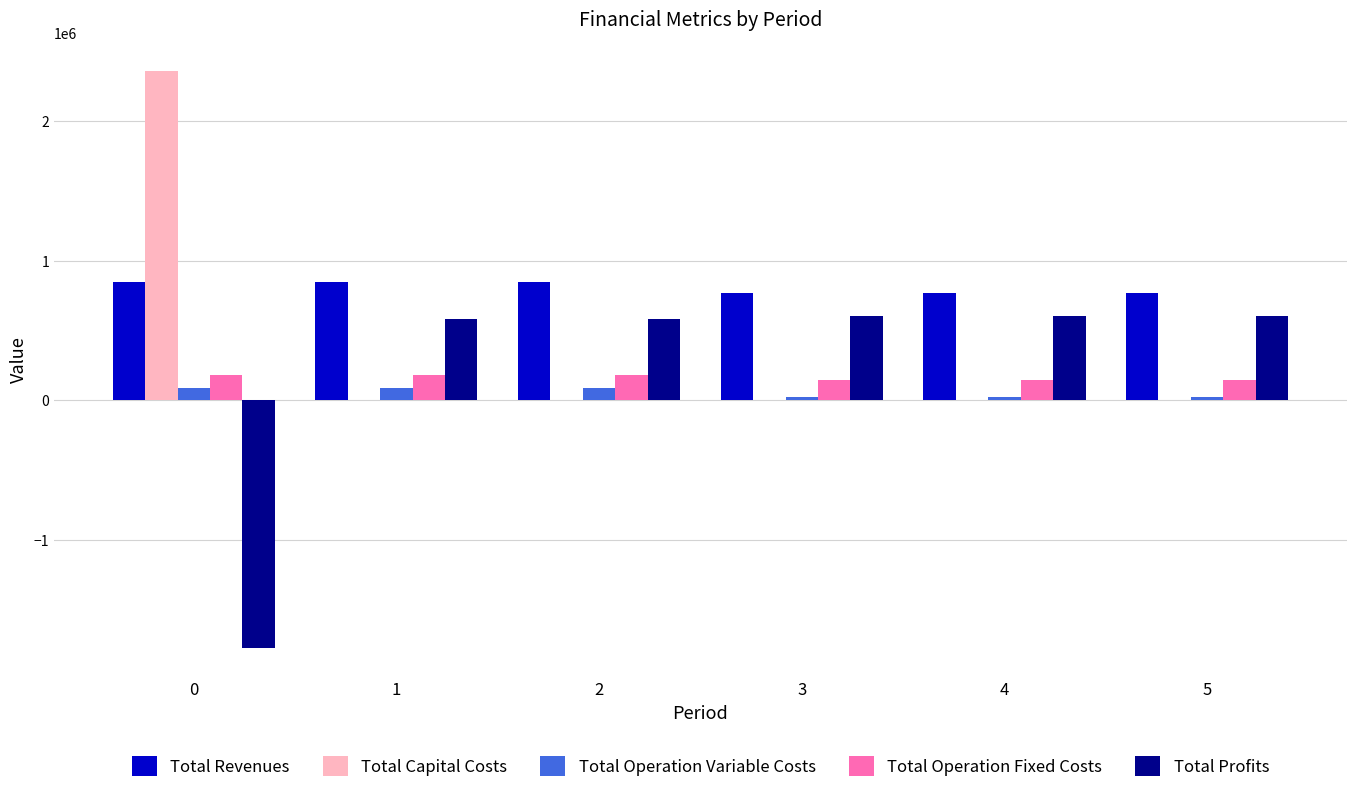

What is the maximum value for Total Revenues?

850079.5